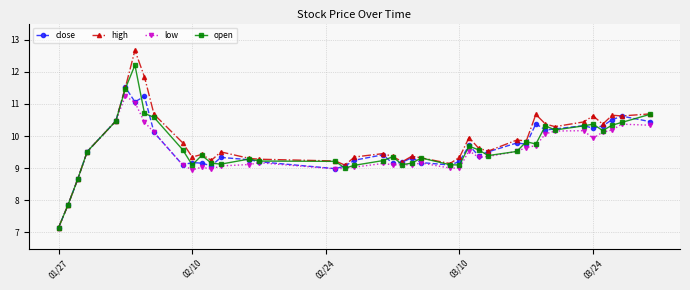

At how many categories does at least one series exceed 7?

40